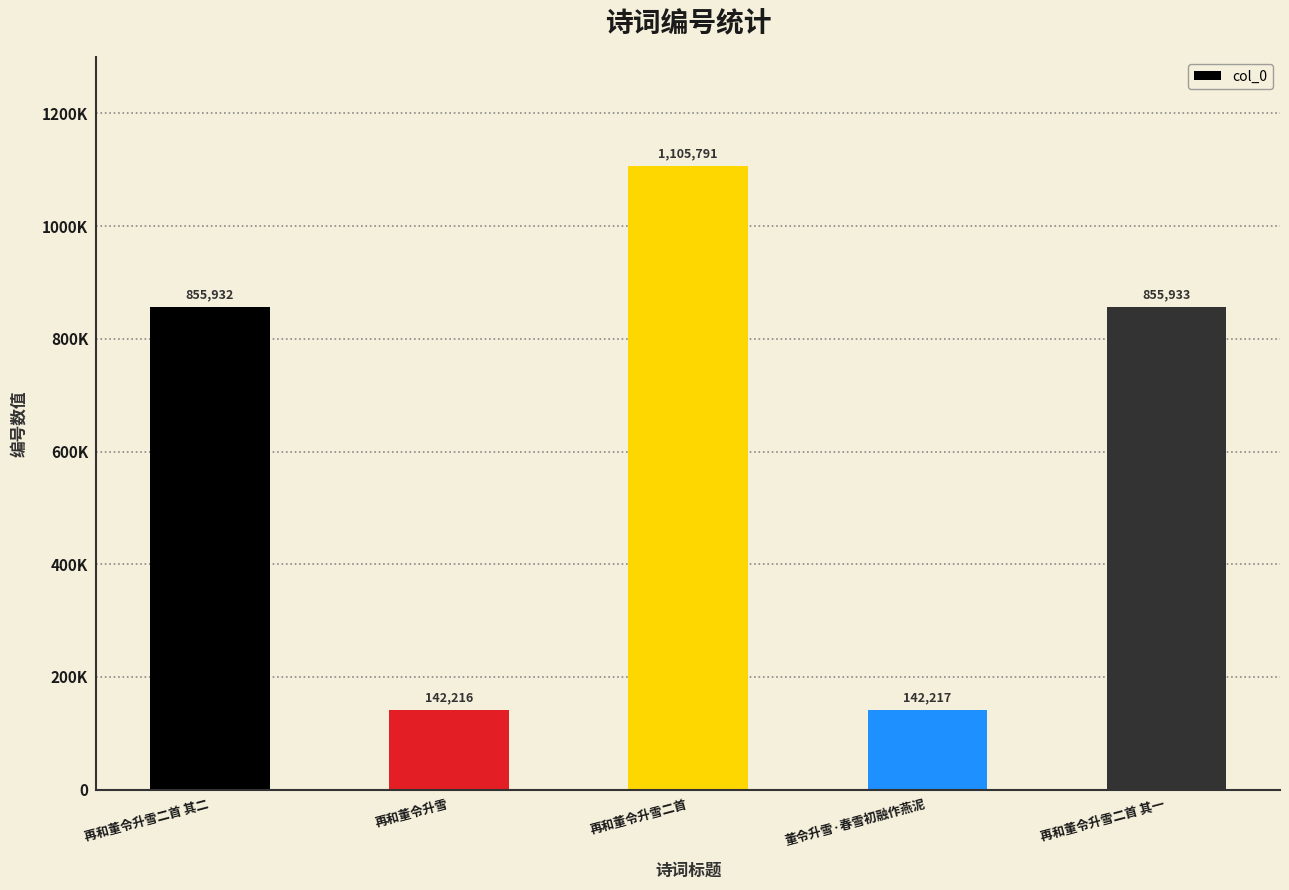

Read the value at 董令升雪·春雪初融作燕泥.

142217